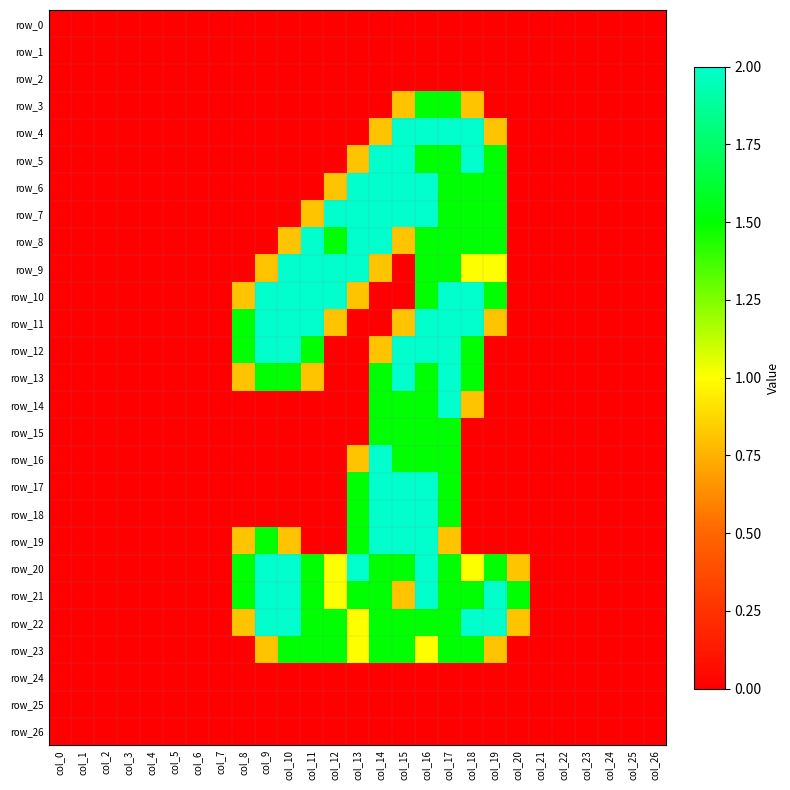

List the labels in order of row_2 value, smallest first.

col_0, col_1, col_2, col_3, col_4, col_5, col_6, col_7, col_8, col_9, col_10, col_11, col_12, col_13, col_14, col_15, col_16, col_17, col_18, col_19, col_20, col_21, col_22, col_23, col_24, col_25, col_26